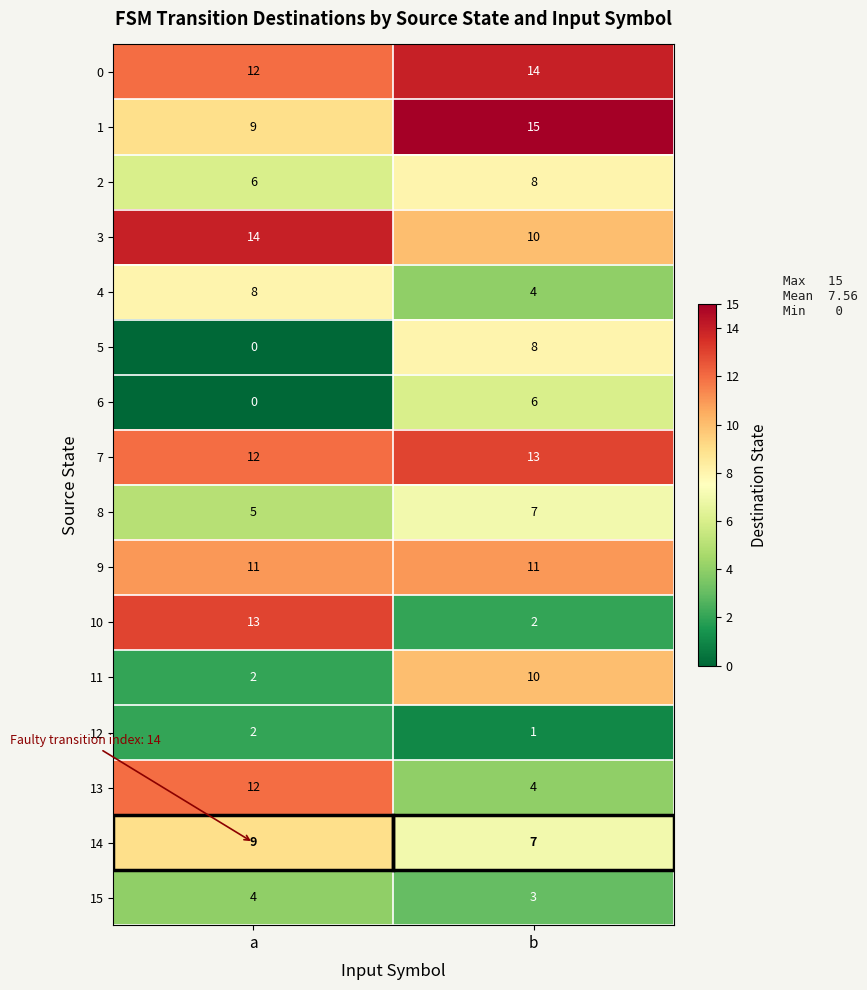

Count the number of data series in this chart.

16